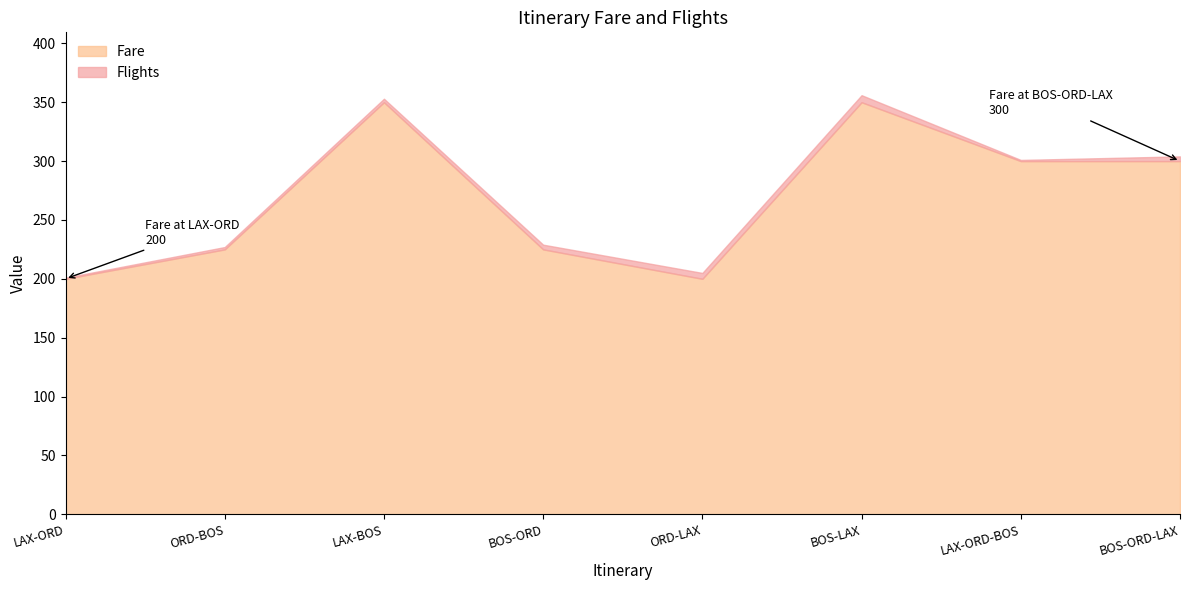

Where is the data nearest to the value 275?

LAX-ORD-BOS